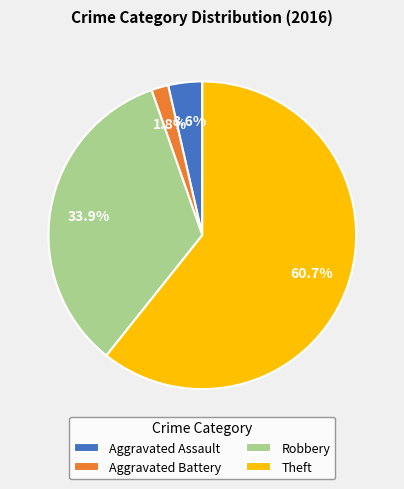

How many segments does this pie chart have?

4